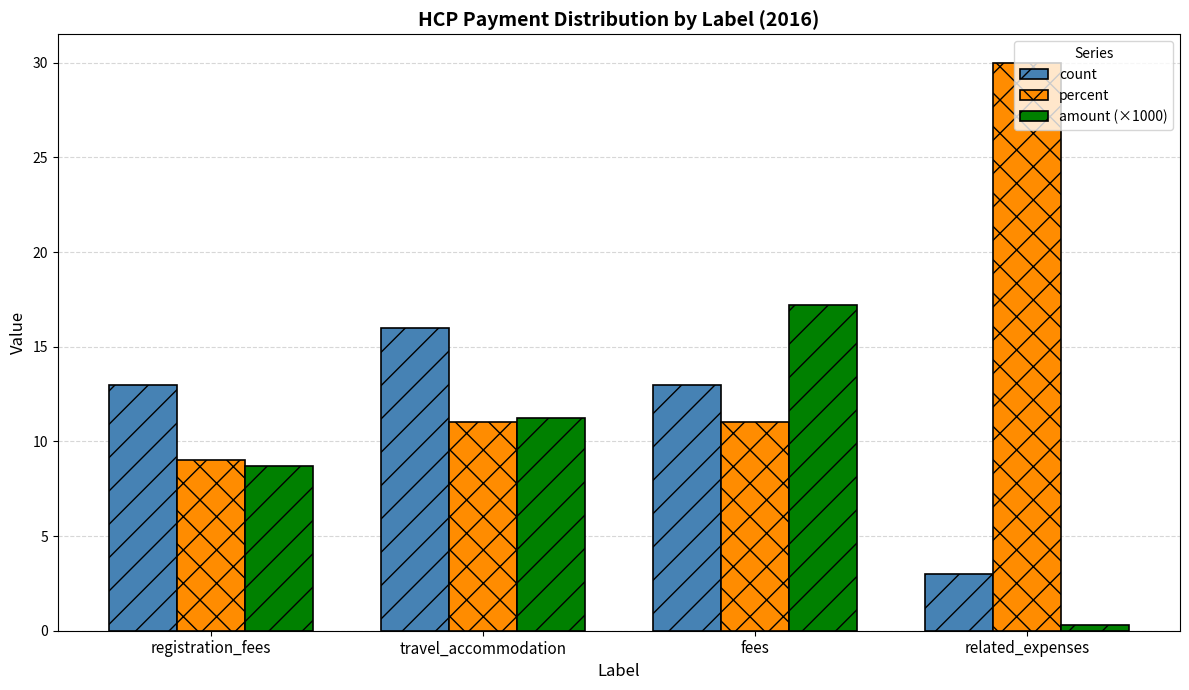

Rank the series by their average value, from highest to lowest.

percent, count, amount (×1000)